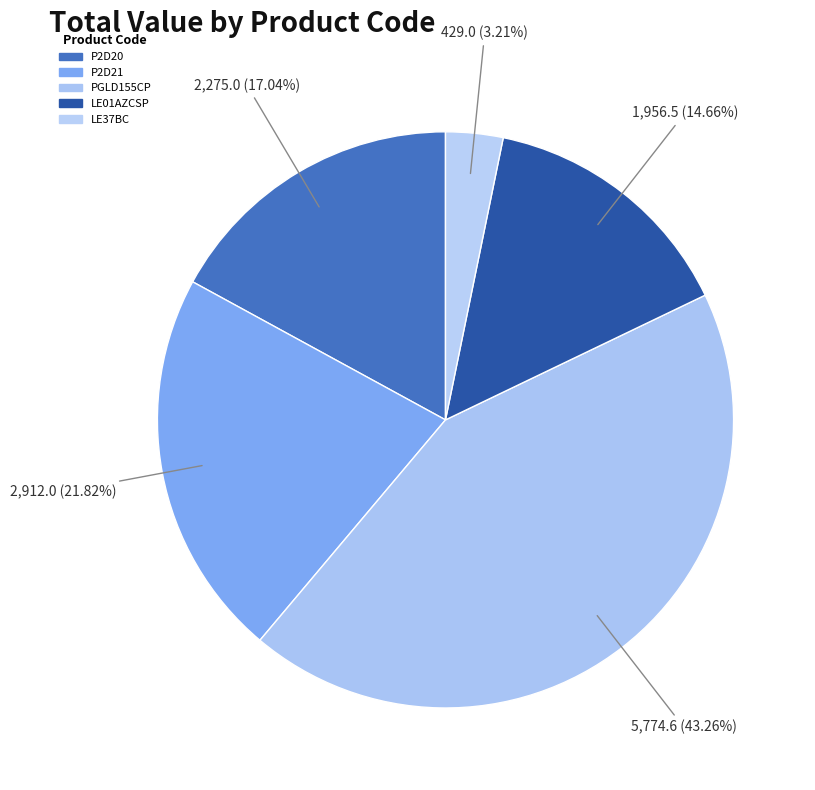

Is the sum of P2D21 and LE37BC greater than half?

No